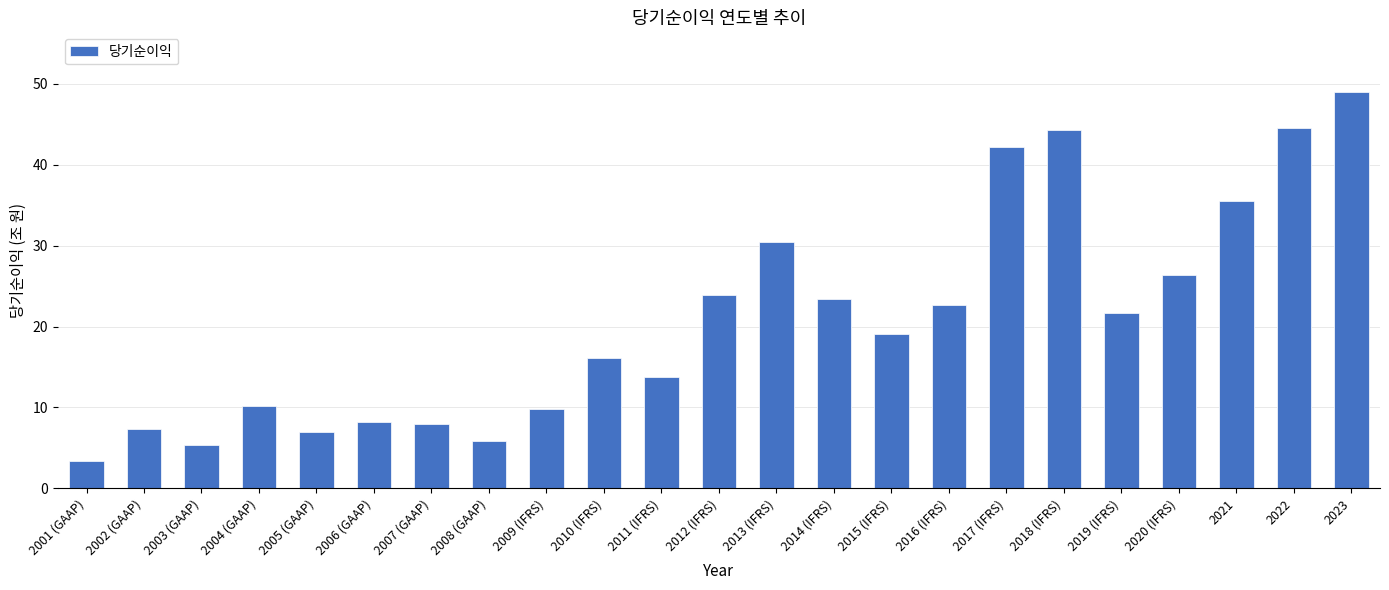

What is the change in value from 2005 (GAAP) to 2016 (IFRS)?

+15.8